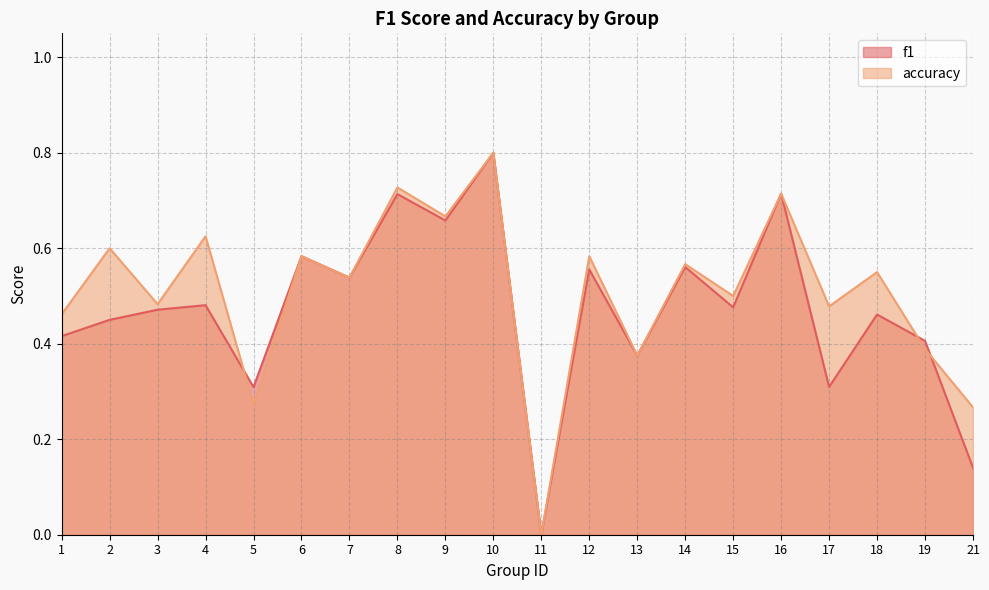

Reading left to right, list all the values displayed in this chart.

f1: 1=0.4	2=0.5	3=0.5	4=0.5	5=0.3	6=0.6	7=0.5	8=0.7	9=0.7	10=0.8	11=0.0	12=0.6	13=0.4	14=0.6	15=0.5	16=0.7	17=0.3	18=0.5	19=0.4	21=0.1
accuracy: 1=0.5	2=0.6	3=0.5	4=0.6	5=0.3	6=0.6	7=0.5	8=0.7	9=0.7	10=0.8	11=0.0	12=0.6	13=0.4	14=0.6	15=0.5	16=0.7	17=0.5	18=0.6	19=0.4	21=0.3